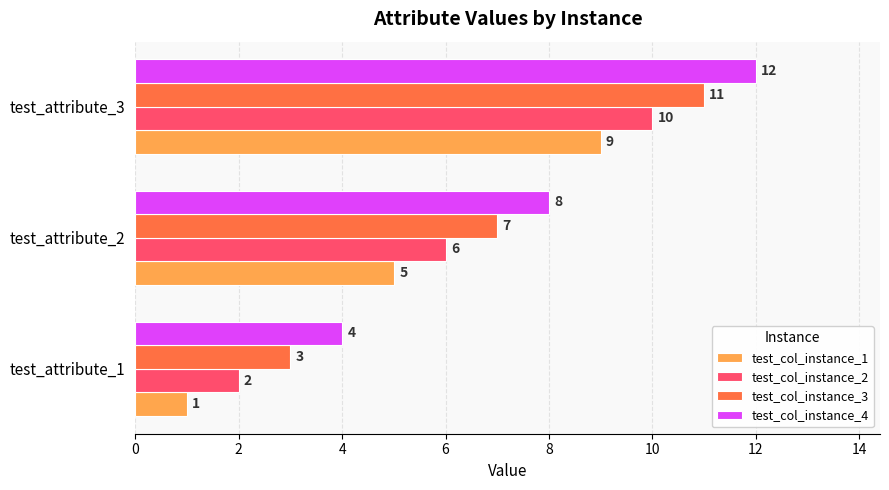

Where is test_col_instance_4 nearest to the value 8?

test_attribute_2